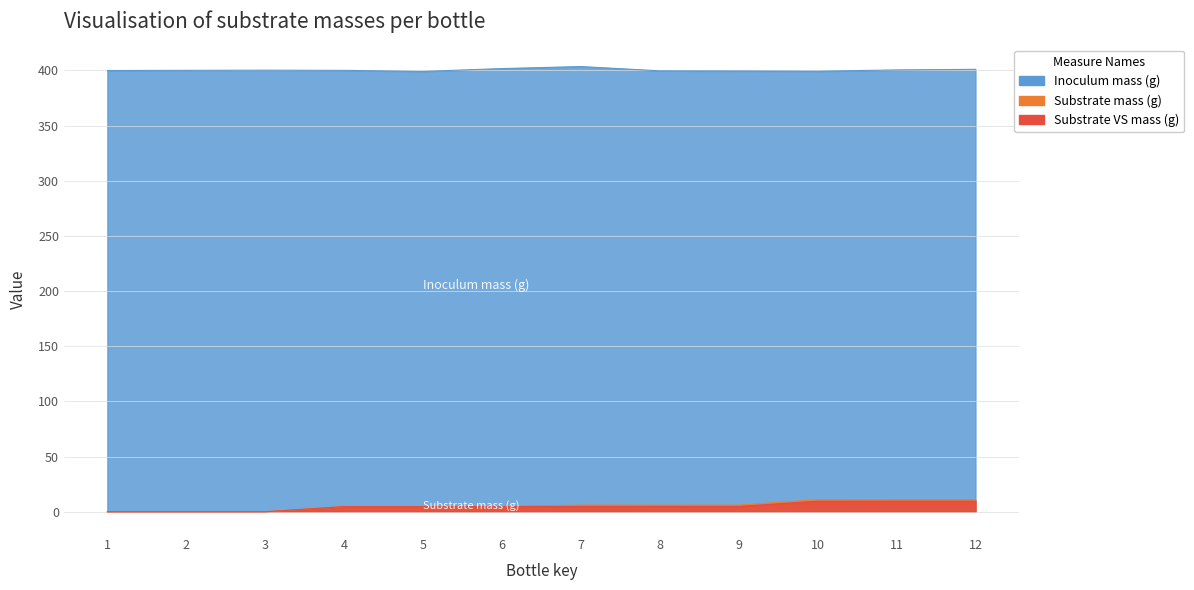

Which series changed the most between 7 and 8?

Inoculum mass (g)